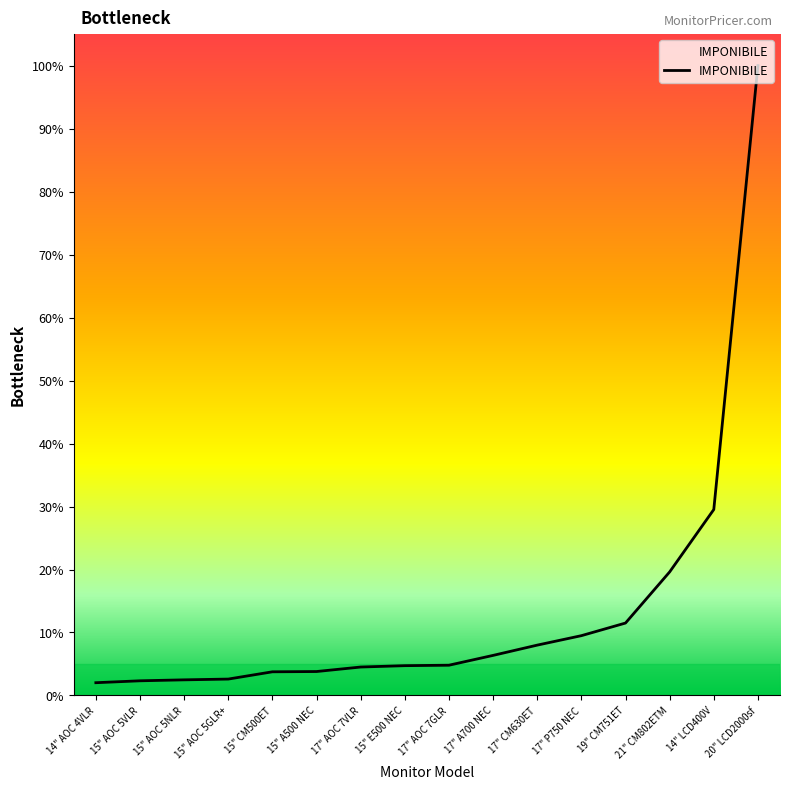

Where is the data nearest to the value 7070000?

14" LCD400V